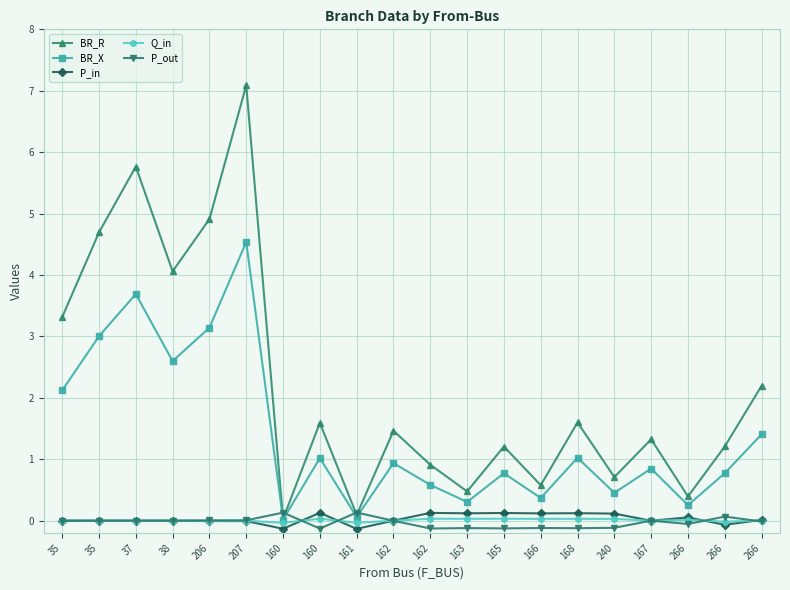

What is the spread (max minus min) of values at 37?

5.8